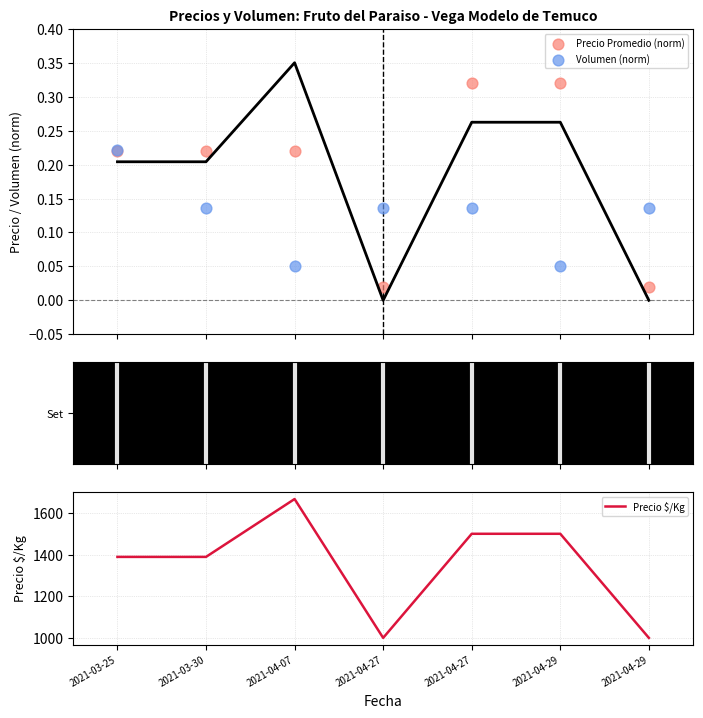

Which series contains the highest Y value?

Precio $/Kg